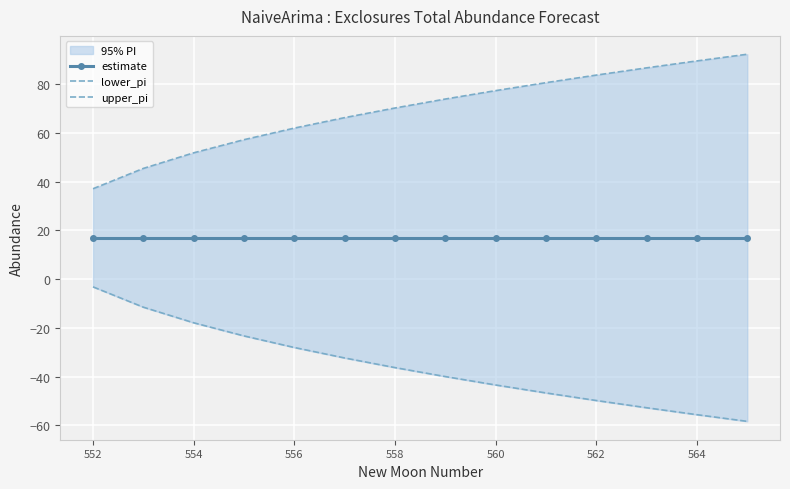

At how many categories does at least one series exceed 76?

6